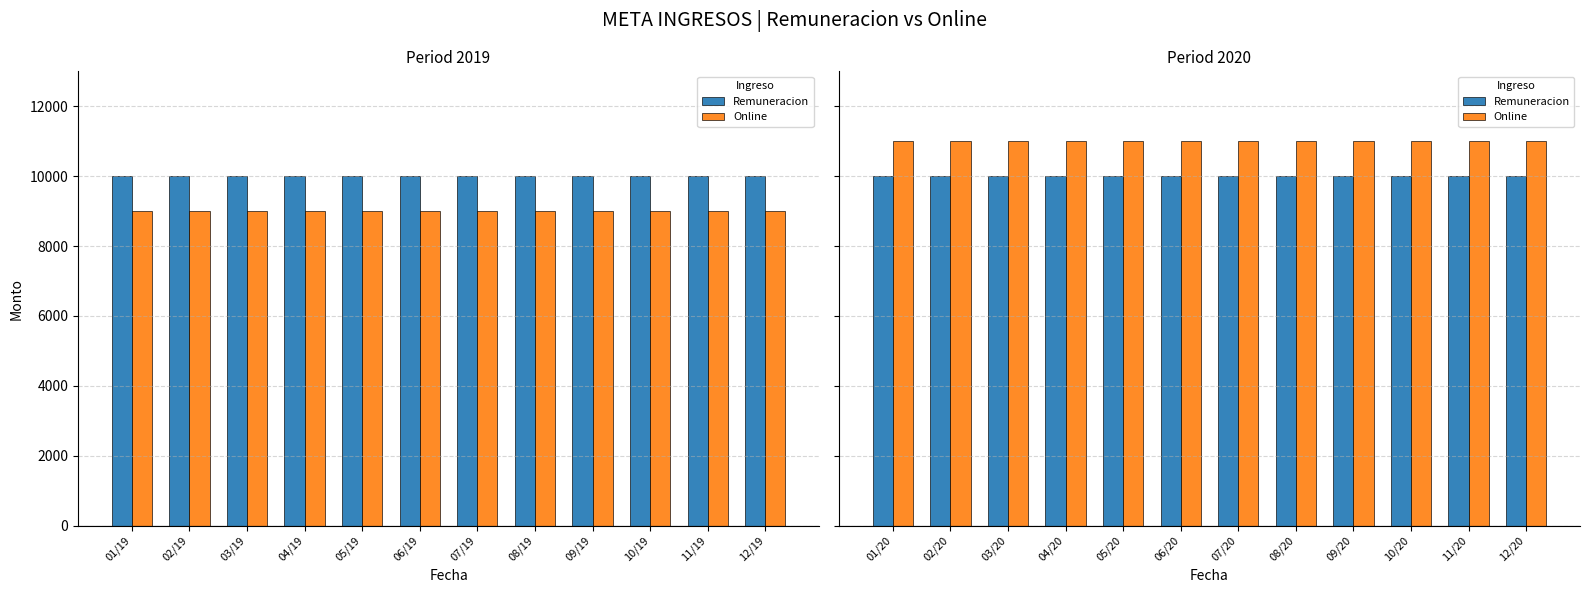

What is the label of the 8th bar from the left?

08/20